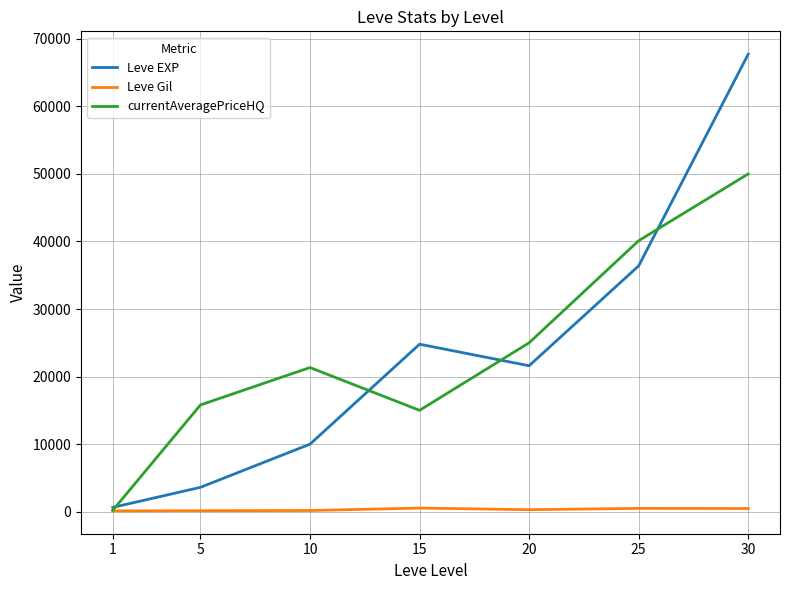

Which series changed the most between 15 and 25?

currentAveragePriceHQ